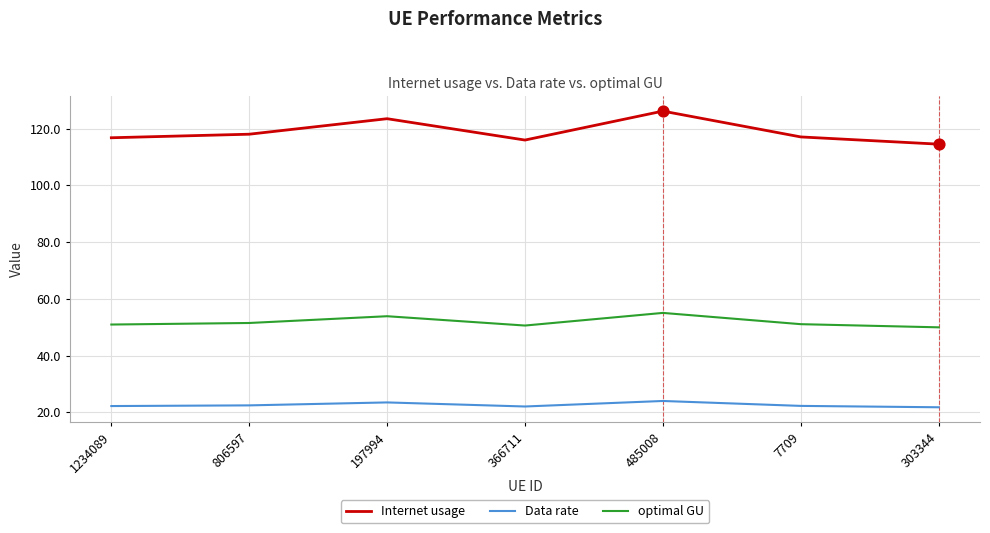

At how many categories does at least one series exceed 65?

7